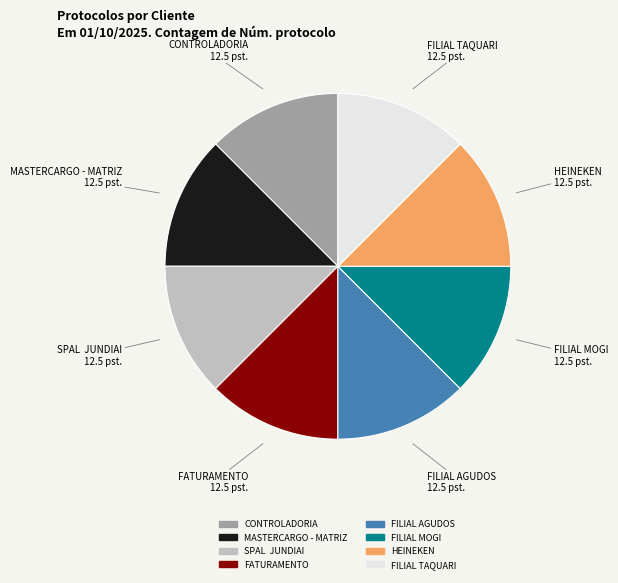

Is it true that FILIAL AGUDOS is 23% of the pie?

False